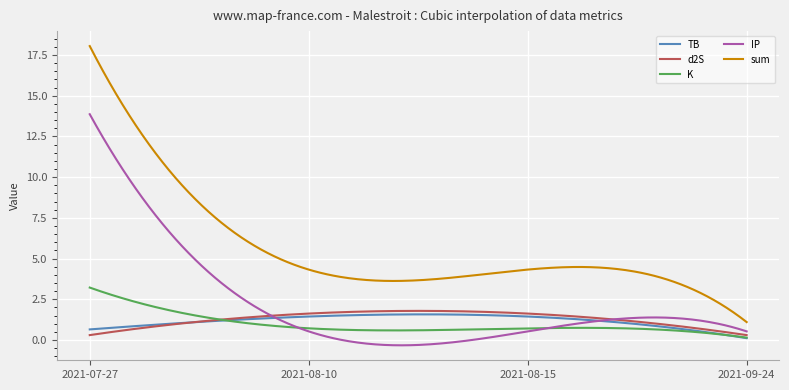

True or false: sum and K cross at least once.

False